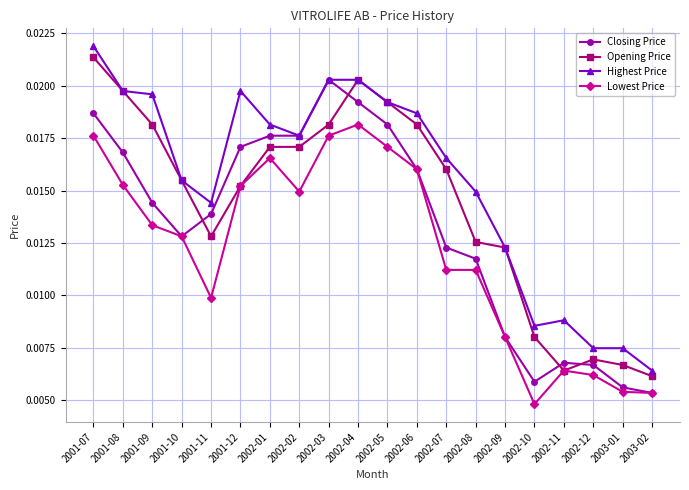

Between 2001-07 and 2002-05, which series saw the biggest shift?

Highest Price